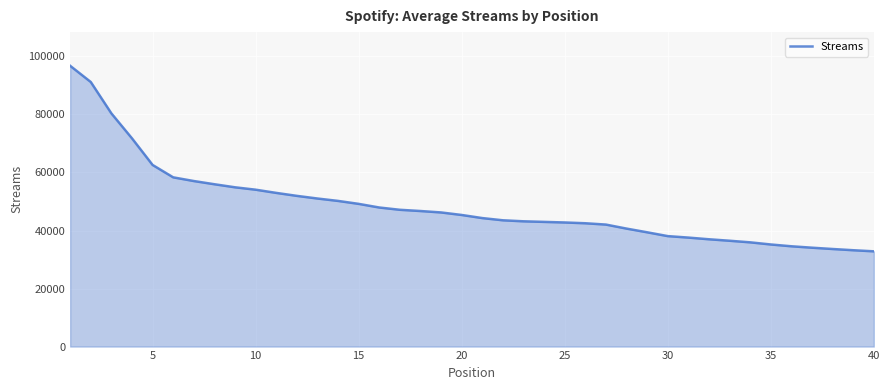

What is the minimum value shown in the chart?

32830.0